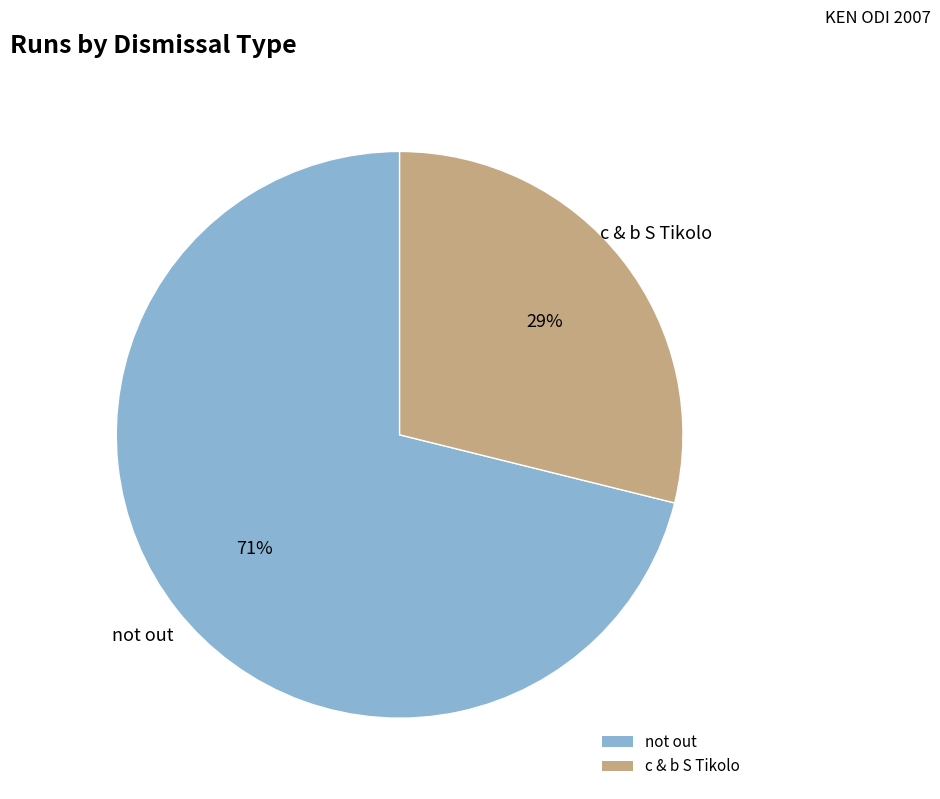

What percentage is the not out slice, to the nearest percent?

71%